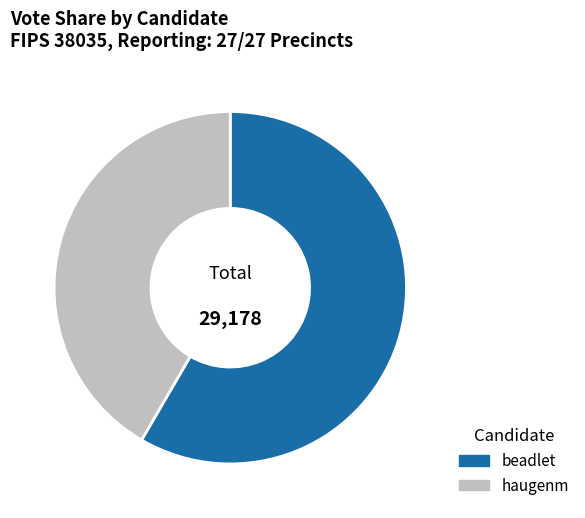

True or false: beadlet accounts for 58% of the total.

True